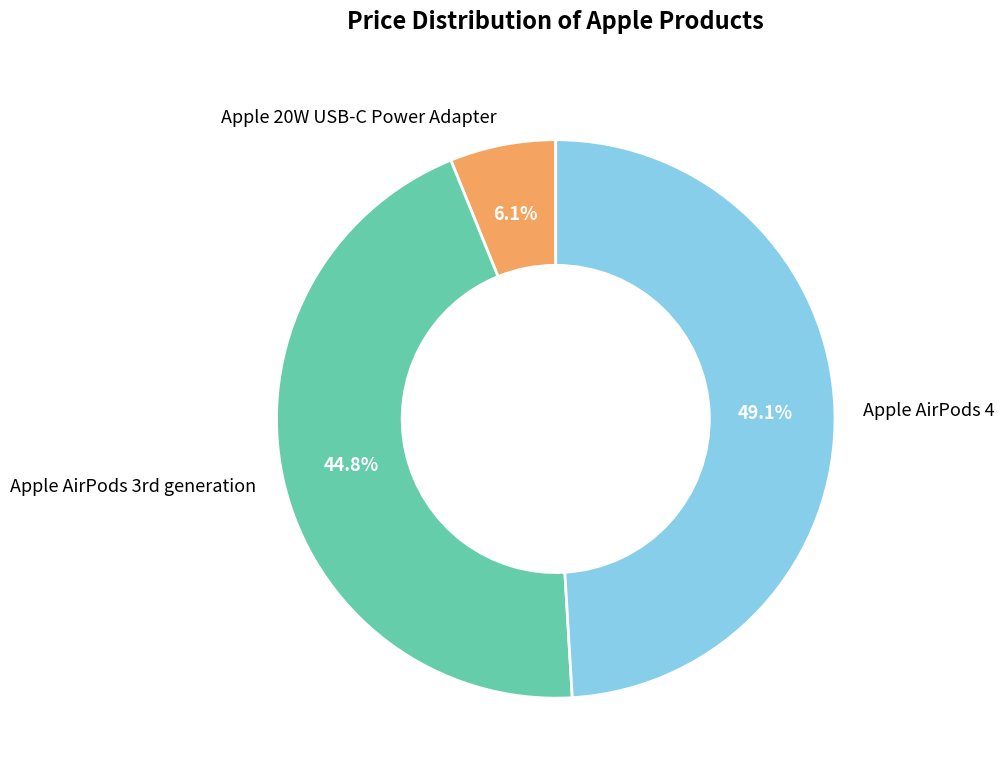

Rank the categories by value from lowest to highest.

Apple 20W USB-C Power Adapter, Apple AirPods 3rd generation, Apple AirPods 4